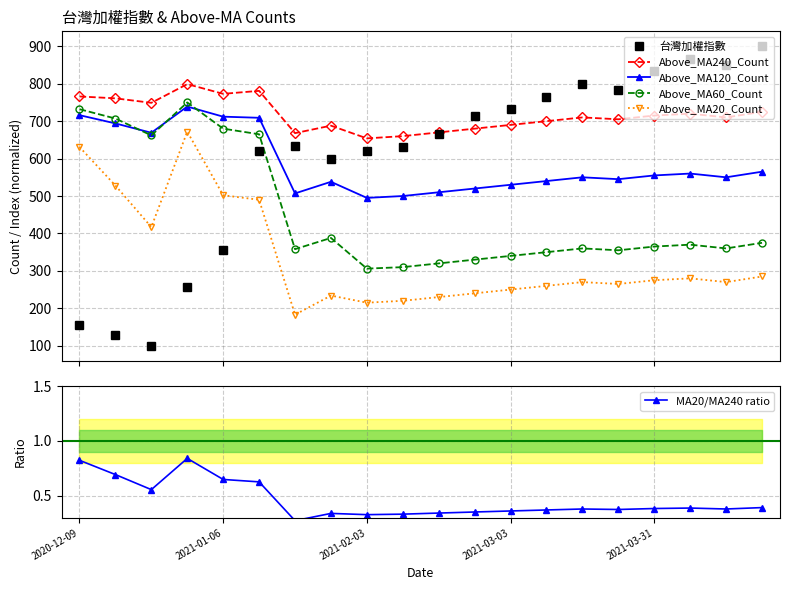

True or false: Above_MA120_Count has more than 0 points higher than both neighbors.

True